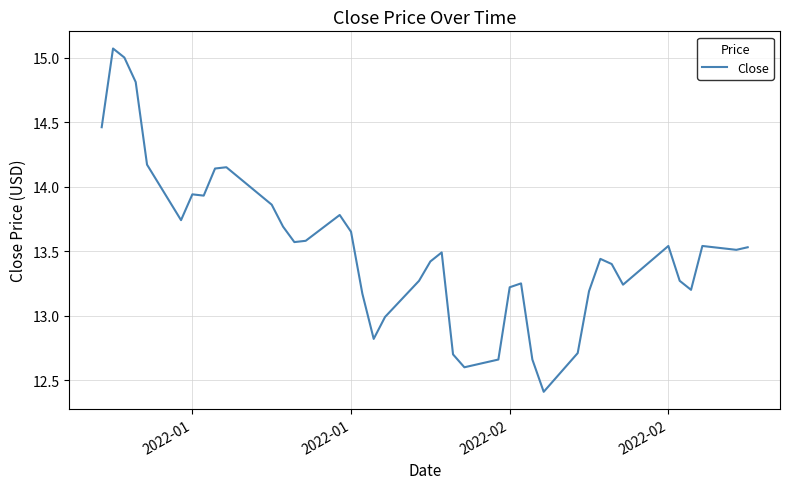

What is the smallest value displayed?

12.4